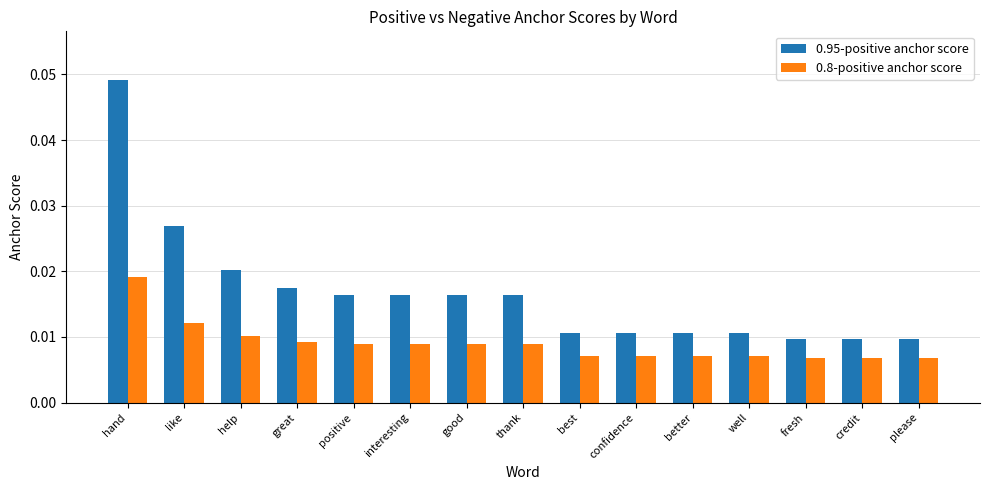

How many categories are shown in the chart?

15